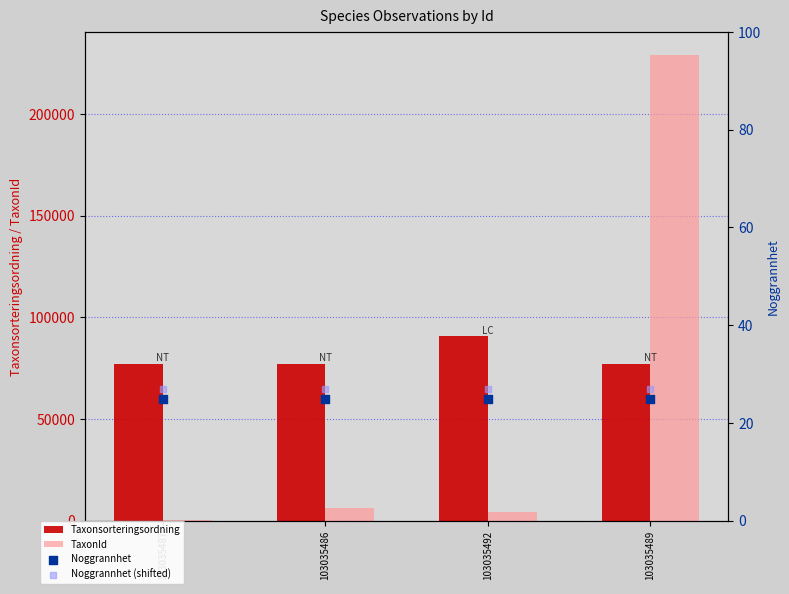

What is the total value across all series at 103035487?

77582